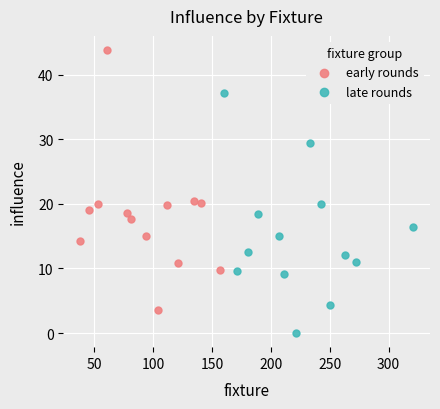

Which series reaches the maximum Y coordinate?

early rounds